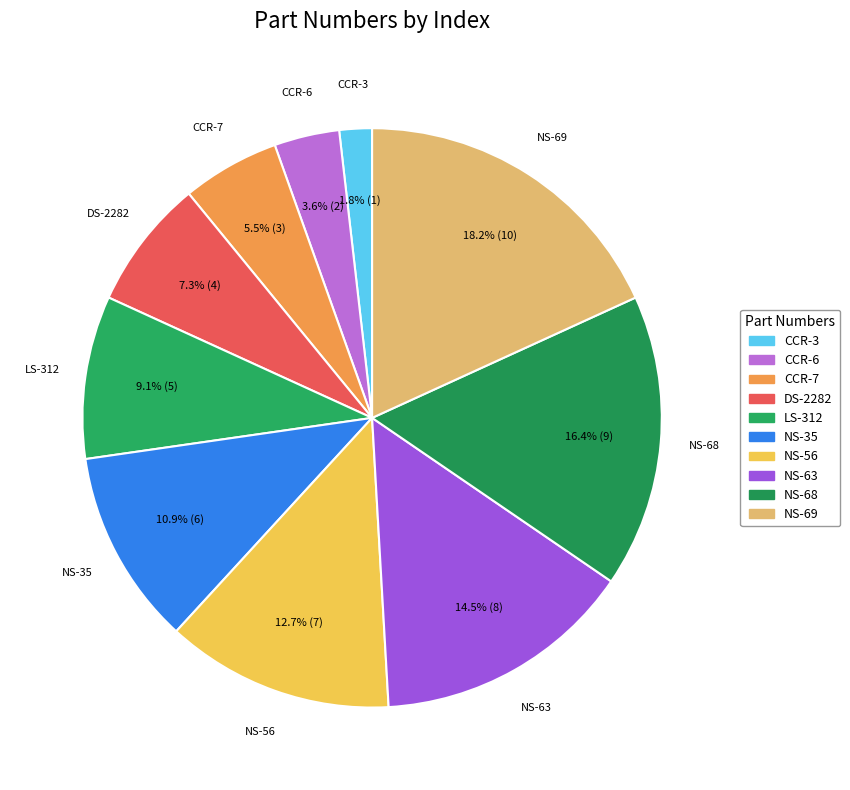

Does any single category account for the majority?

No